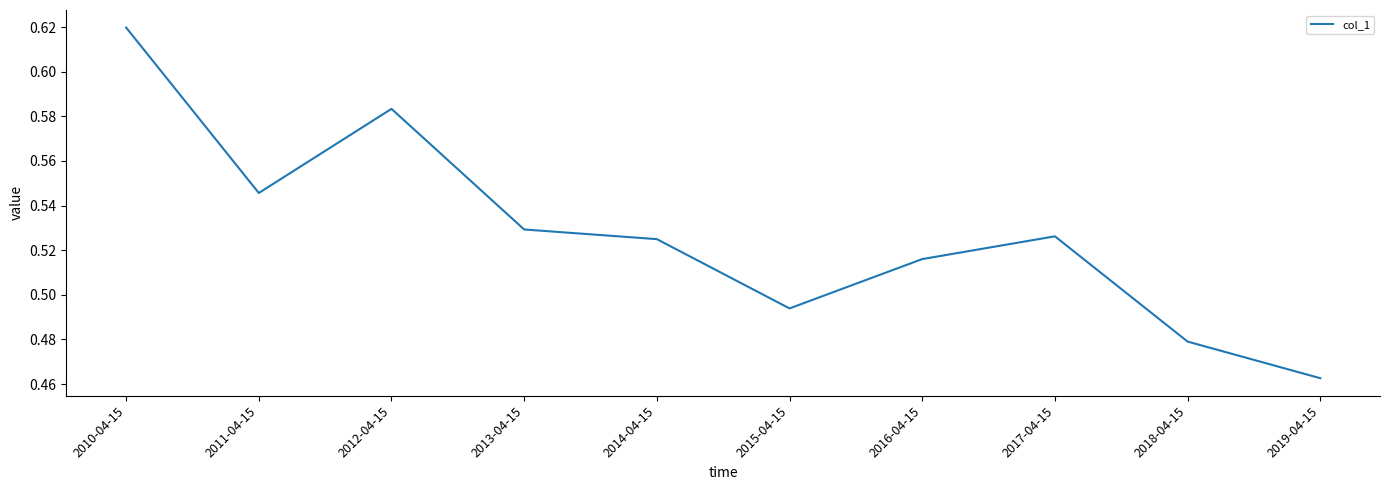

Count the values in the range 0 to 1.

10